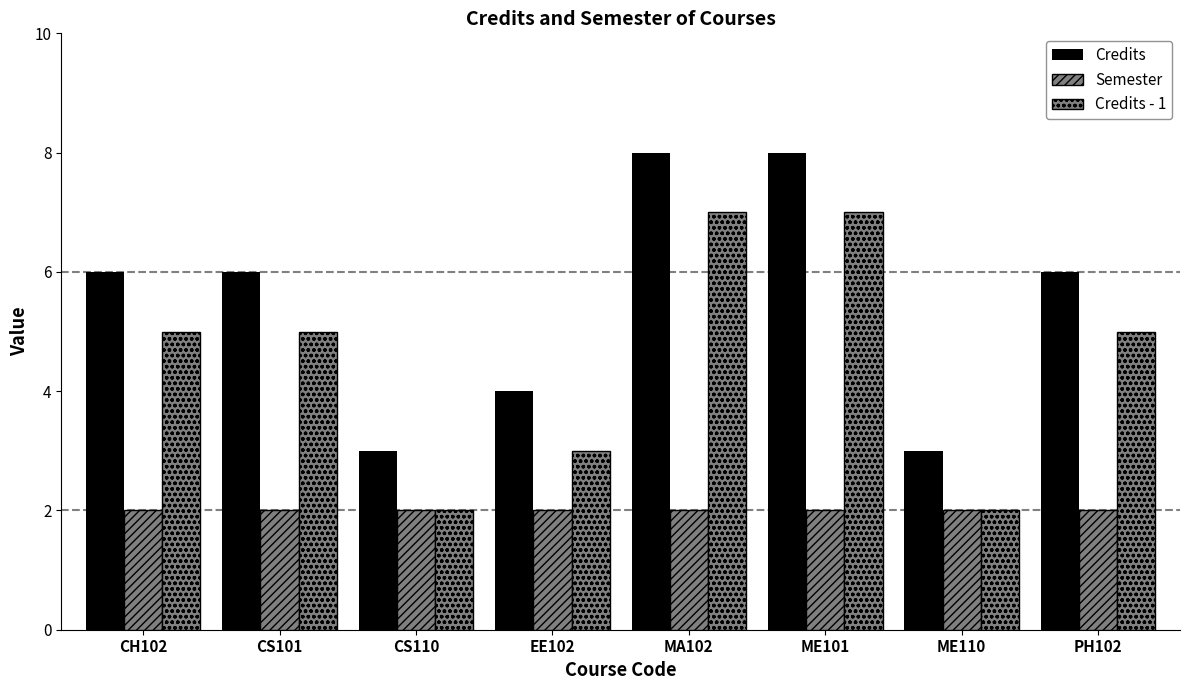

What is the greatest value displayed?

8